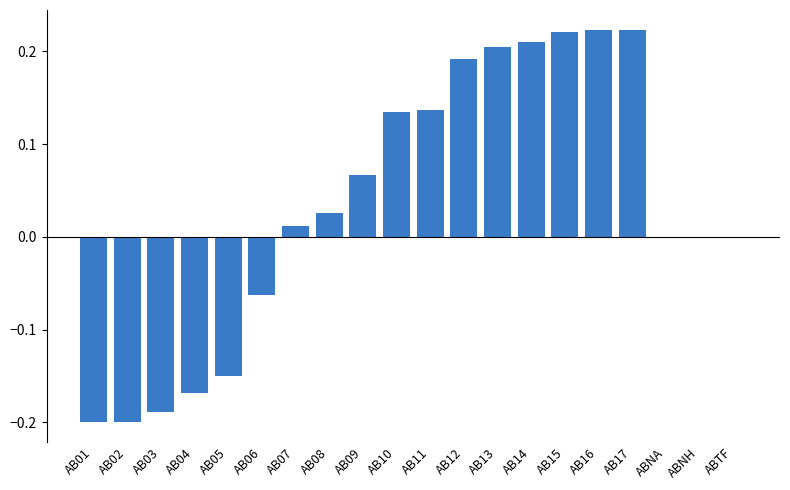

The chart shows a value of 0.0 at AB08. True or false?

True